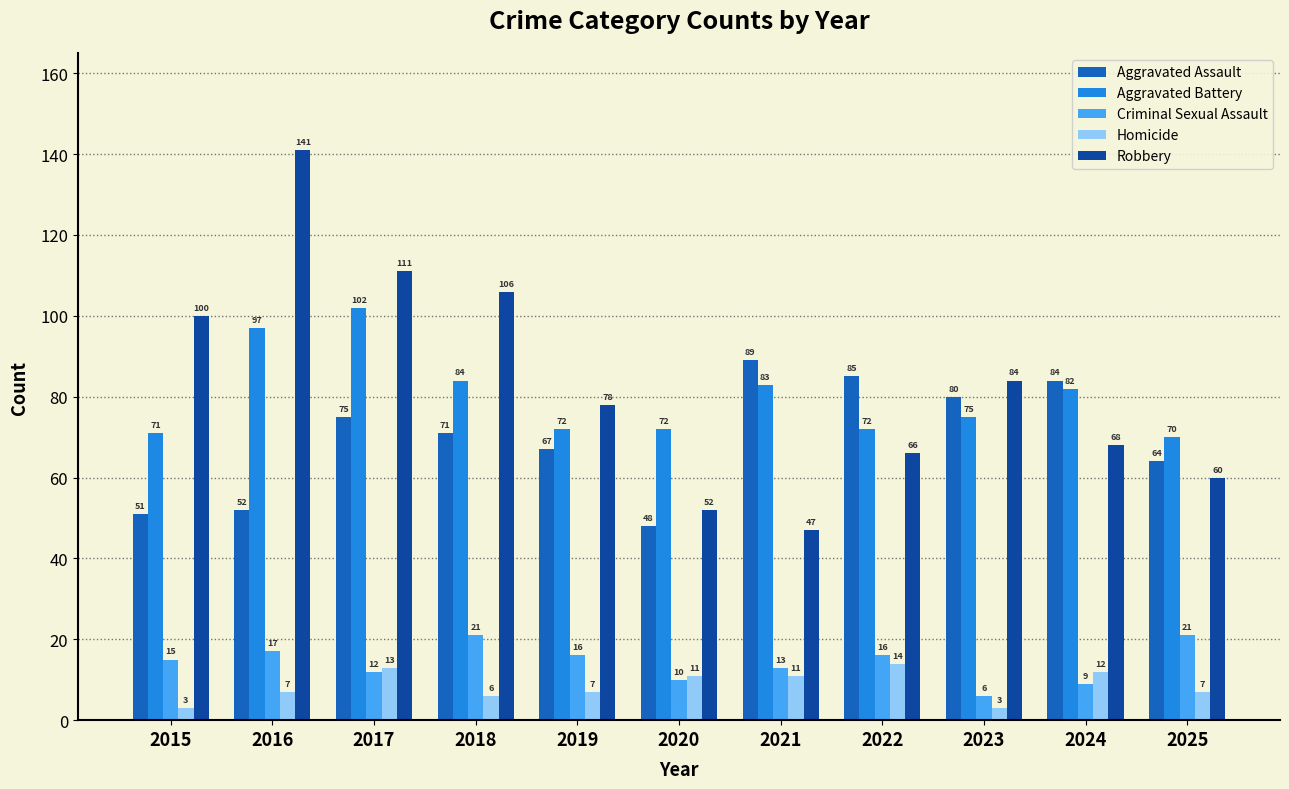

Rank the series by their maximum value, from lowest to highest.

Homicide, Criminal Sexual Assault, Aggravated Assault, Aggravated Battery, Robbery